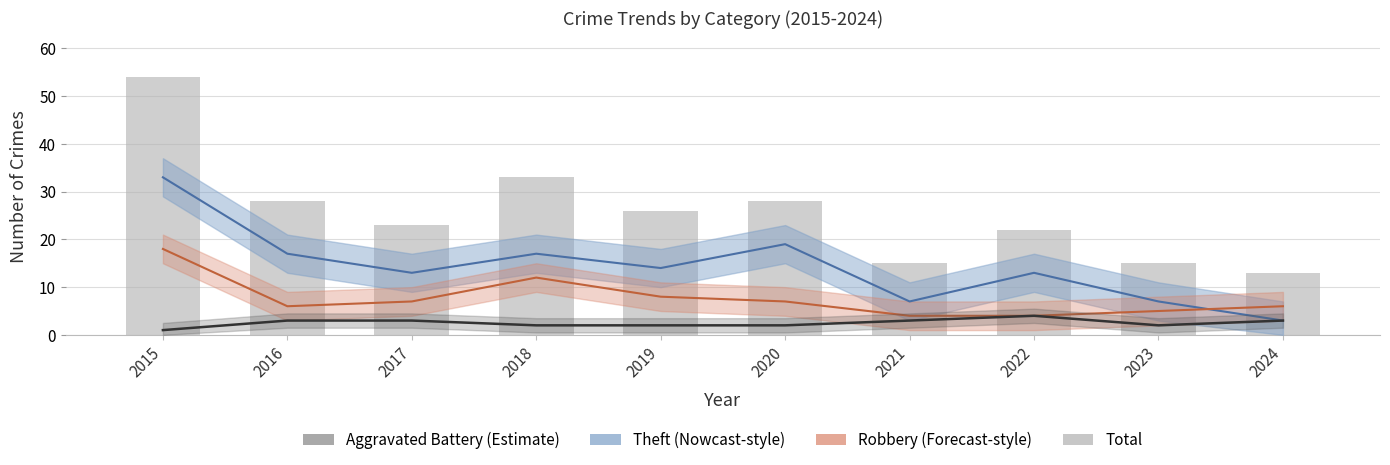

Which has a higher value, 2019 or 2021?

2019